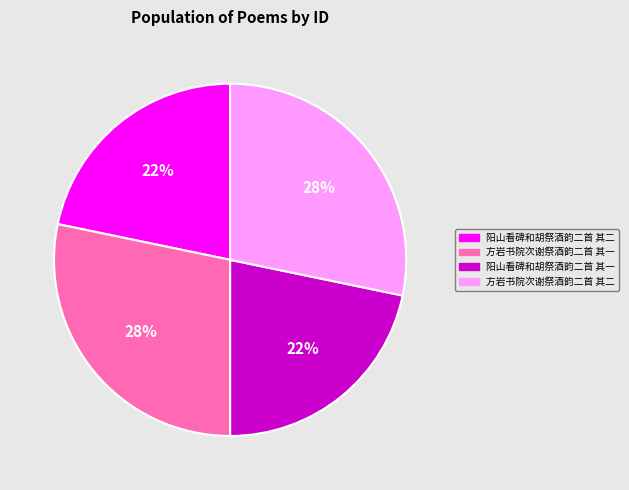

What is the ratio of the value at 方岩书院次谢祭酒韵二首 其二 to the value at 阳山看碑和胡祭酒韵二首 其一?

1.3